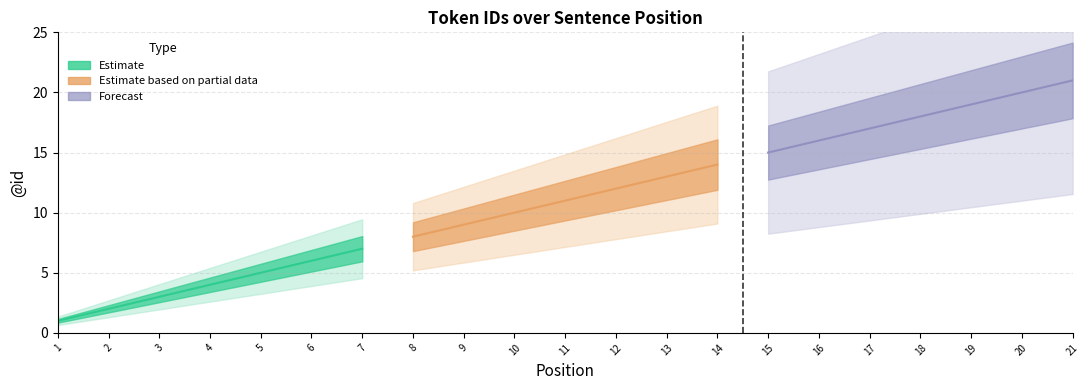

Which has a higher value, 19 or 13?

19